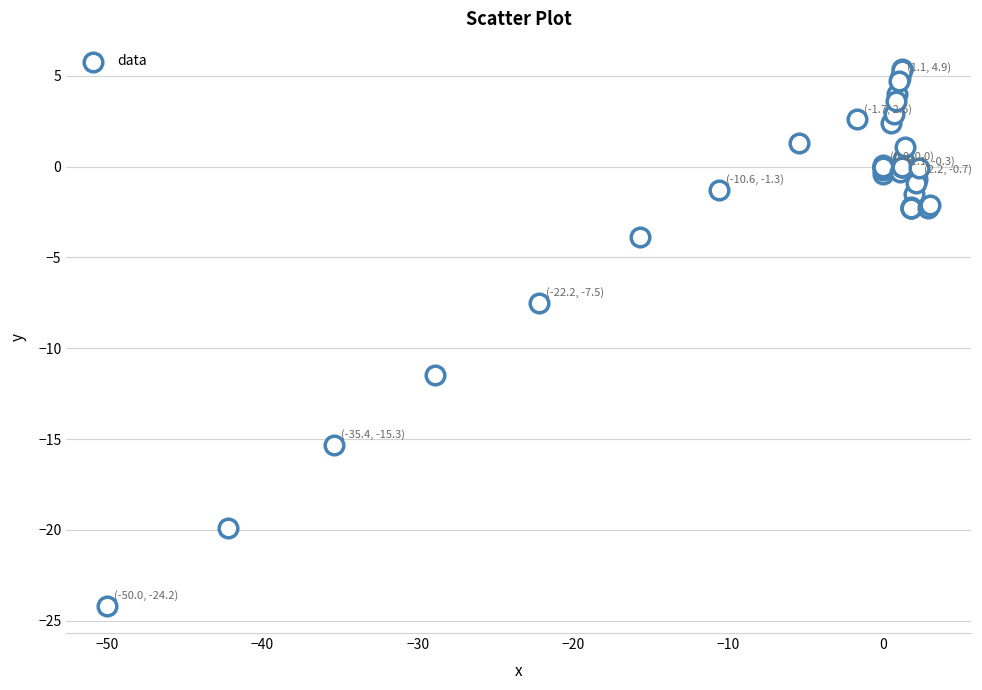

What Y value in the scatter plot is closest to -9?

-7.5